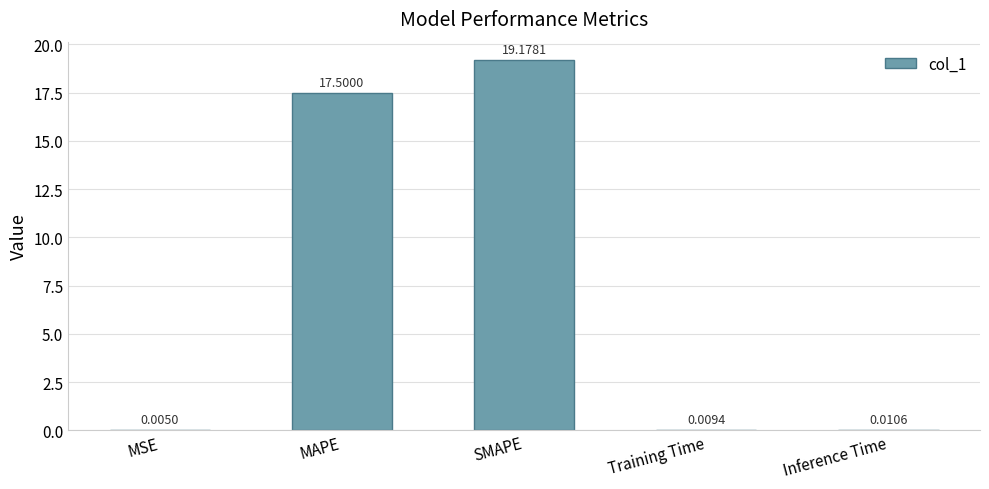

Between SMAPE and MAPE, which is larger?

SMAPE